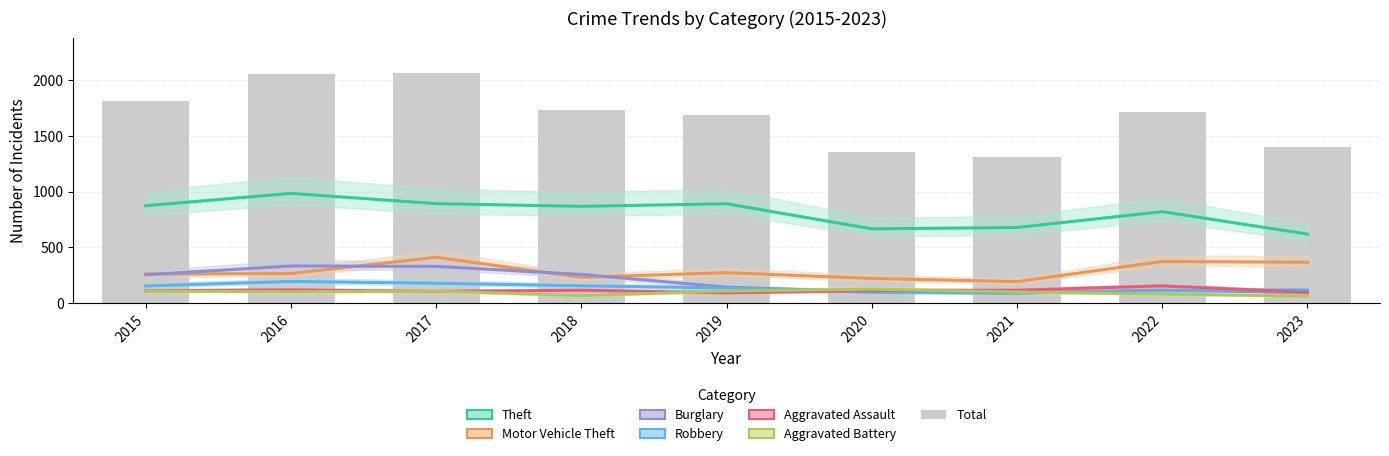

Where is Aggravated Battery nearest to the value 93?

2021